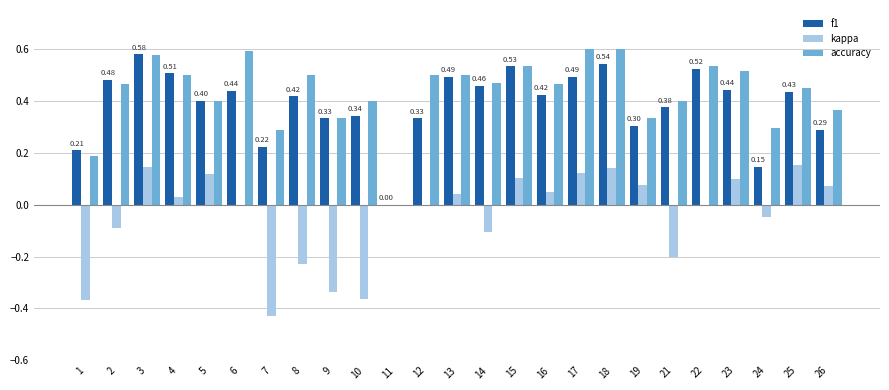

Is the value of accuracy at 5 greater than the value of f1 at 24?

Yes